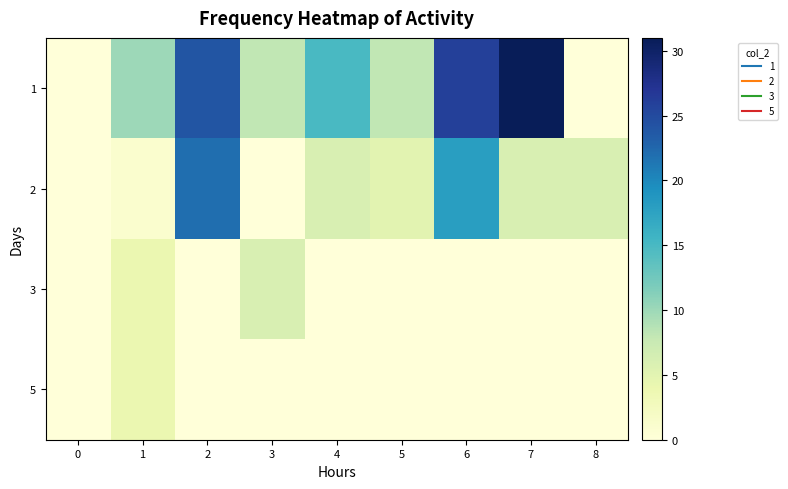

How many categories are shown in the chart?

9